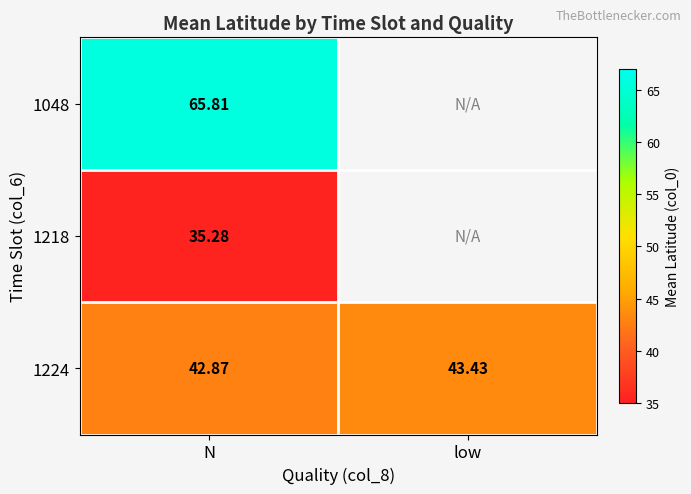

At which label does 1224 first exceed 43?

low